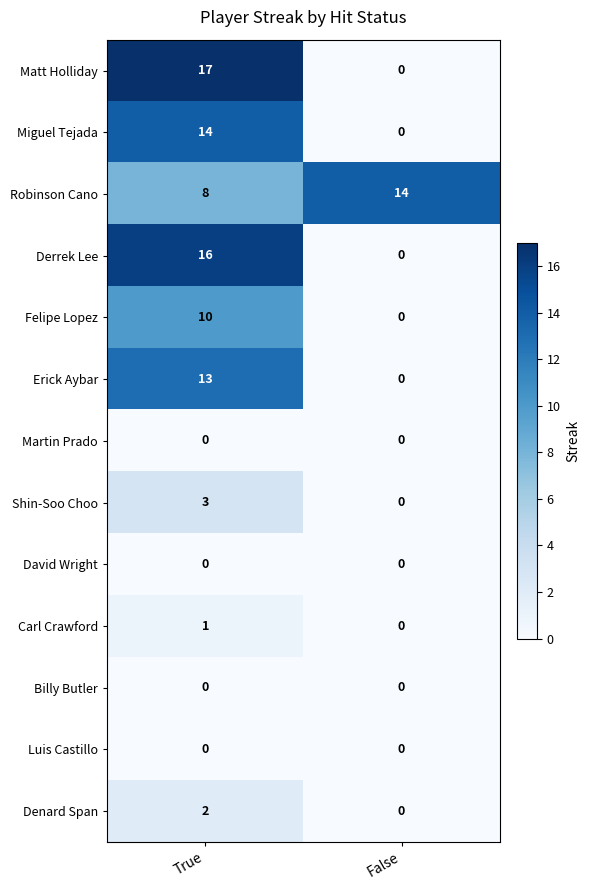

Which category has the highest value across all series?

True